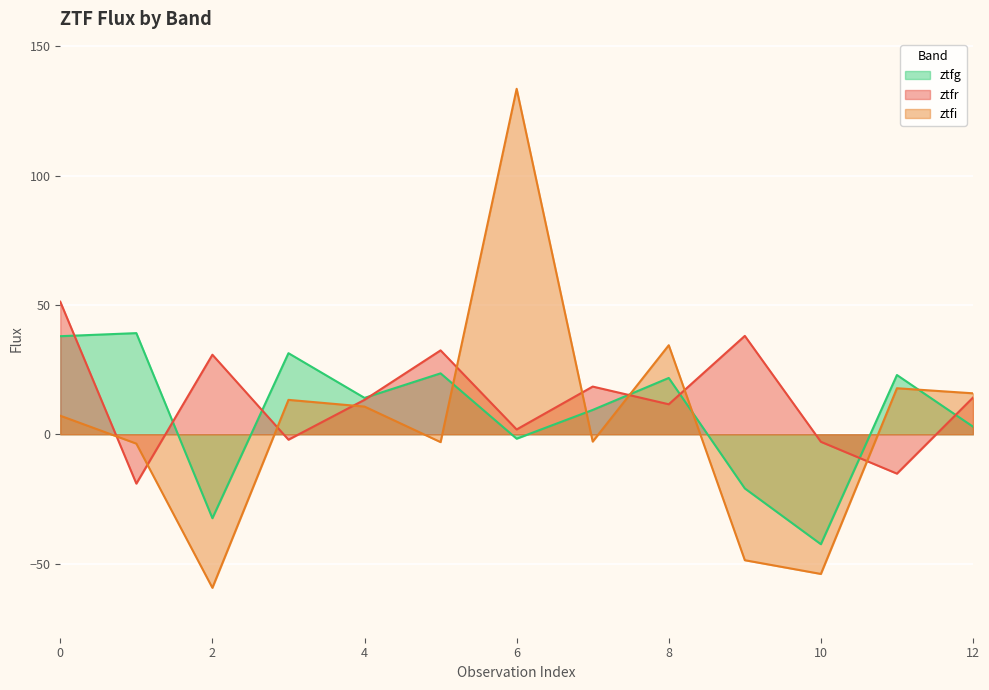

The value of ztfg at 3 is 31.3. True or false?

True